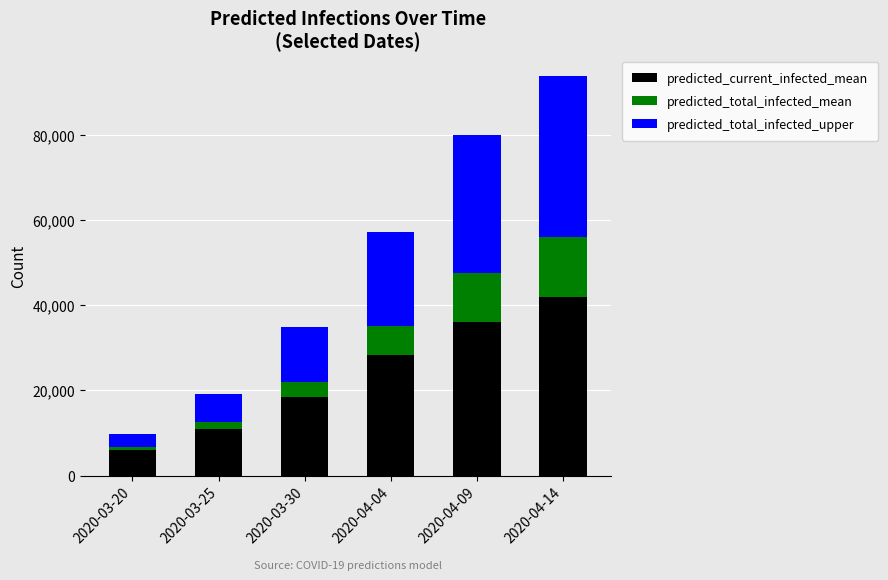

At which category is the sum across all series the highest?

2020-04-14